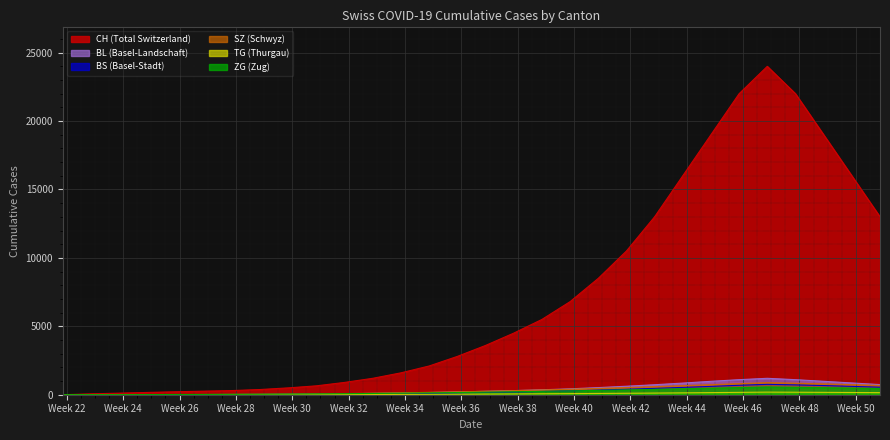

List the series in order of their peak value, lowest first.

TG, ZG, BS, SZ, BL, CH